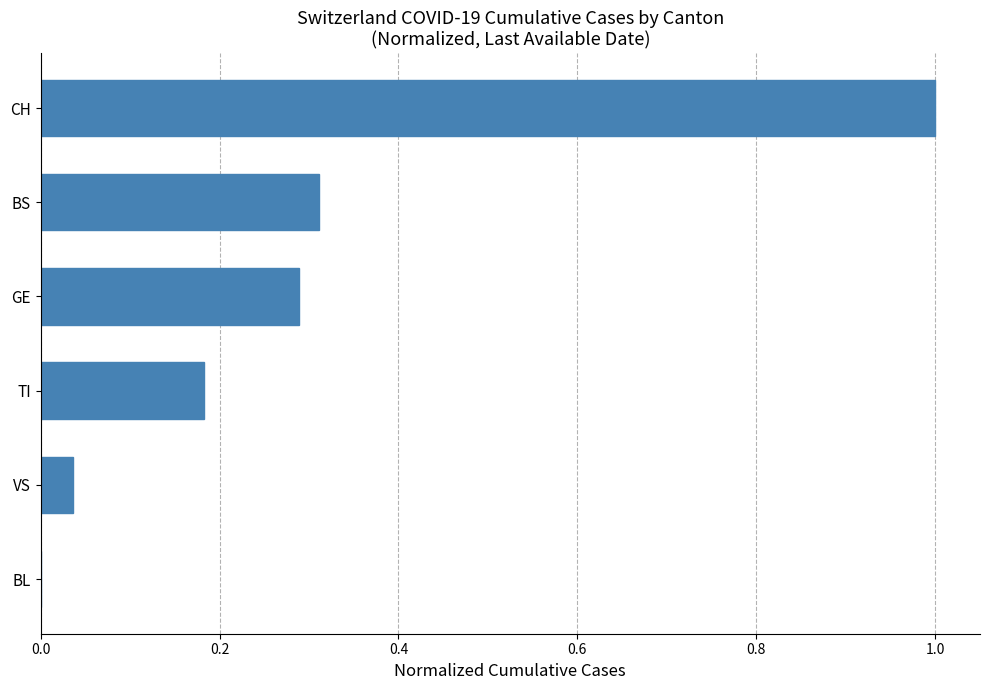

Between GE and BS, which is larger?

BS